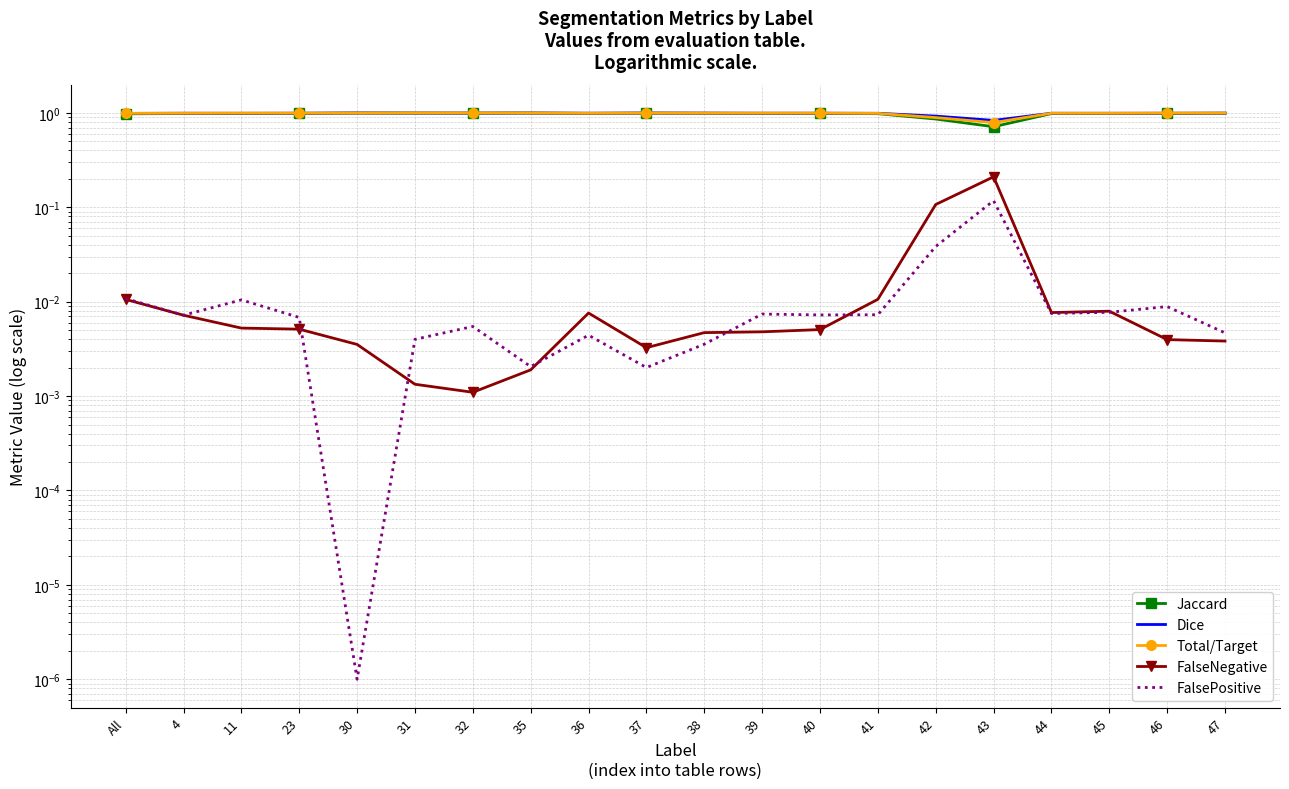

After their last crossing, which series has the higher values: FalseNegative or FalsePositive?

FalsePositive